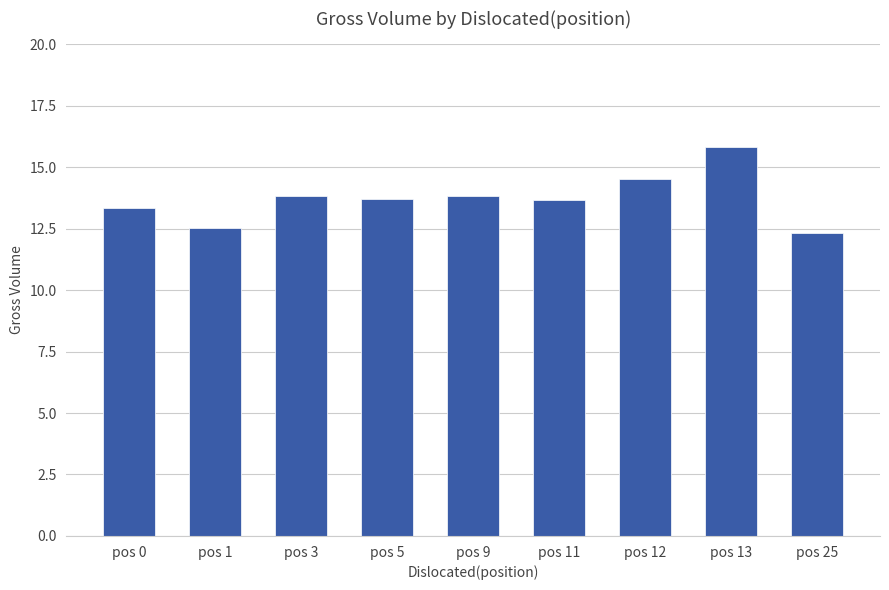

What is the difference between the second highest and second lowest values?

2.0